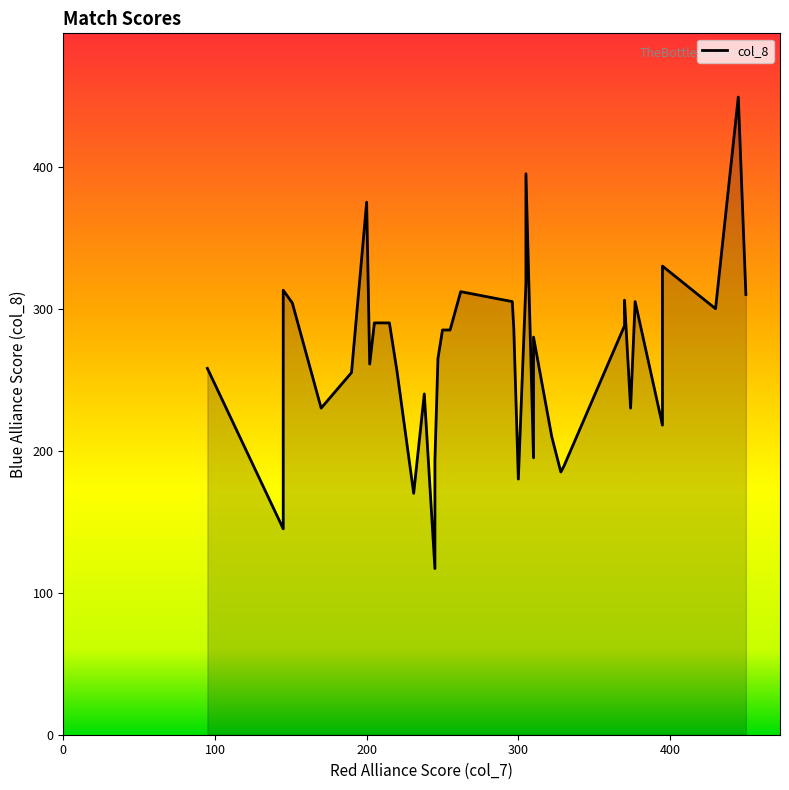

Where is the first local minimum for col_7?

4